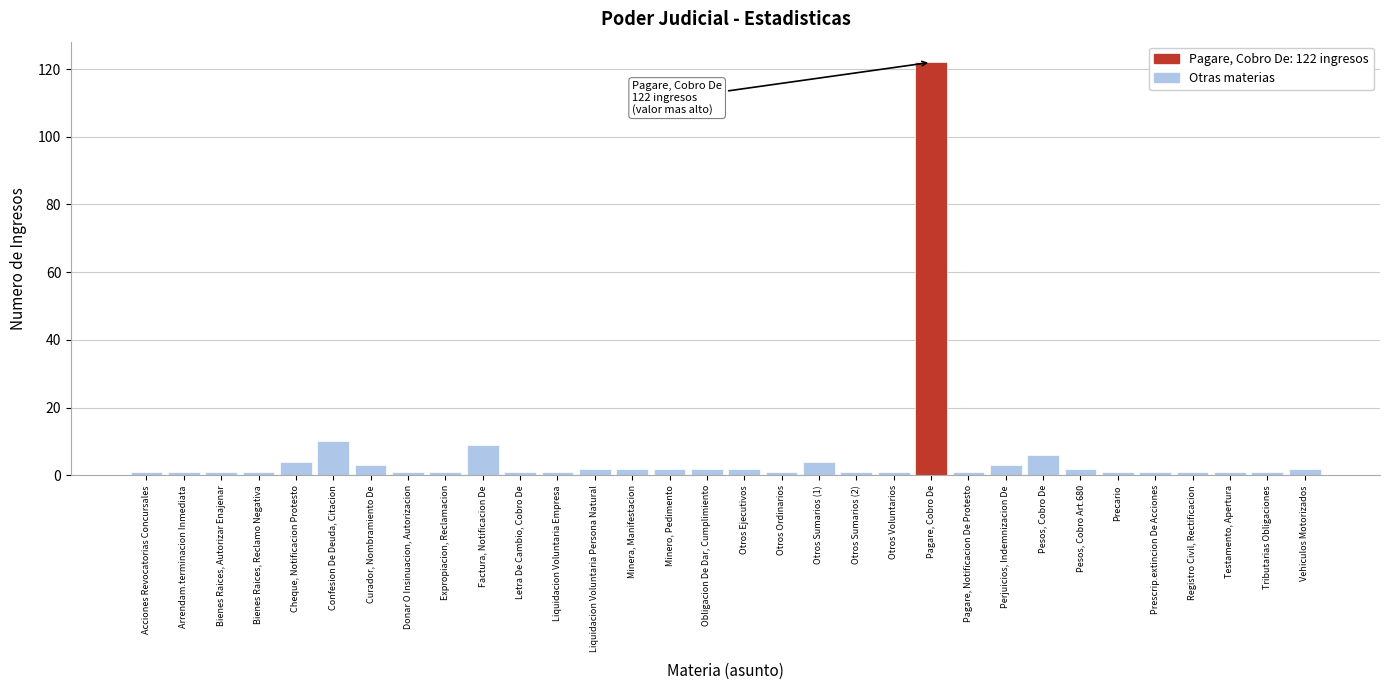

The value at Factura, Notificacion De is 9. True or false?

True